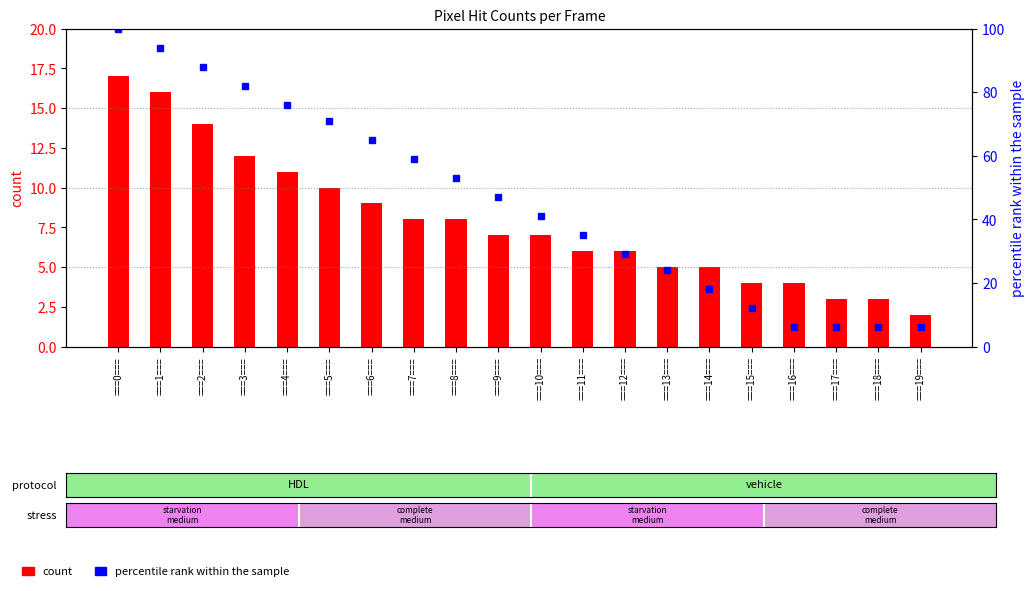

Rank the series at ===11=== from lowest to highest value.

count, percentile rank within the sample